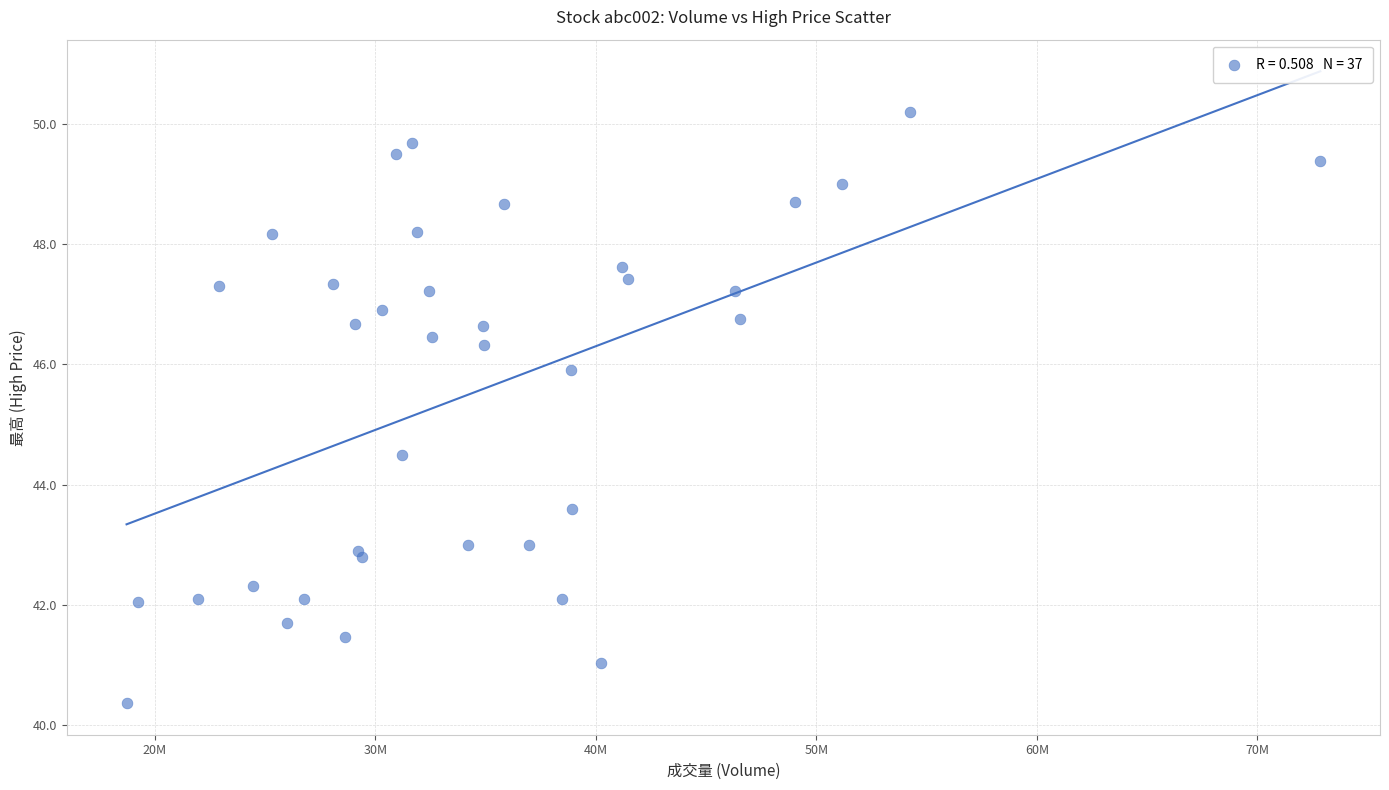

What Y value in the scatter plot is closest to 45?

44.5